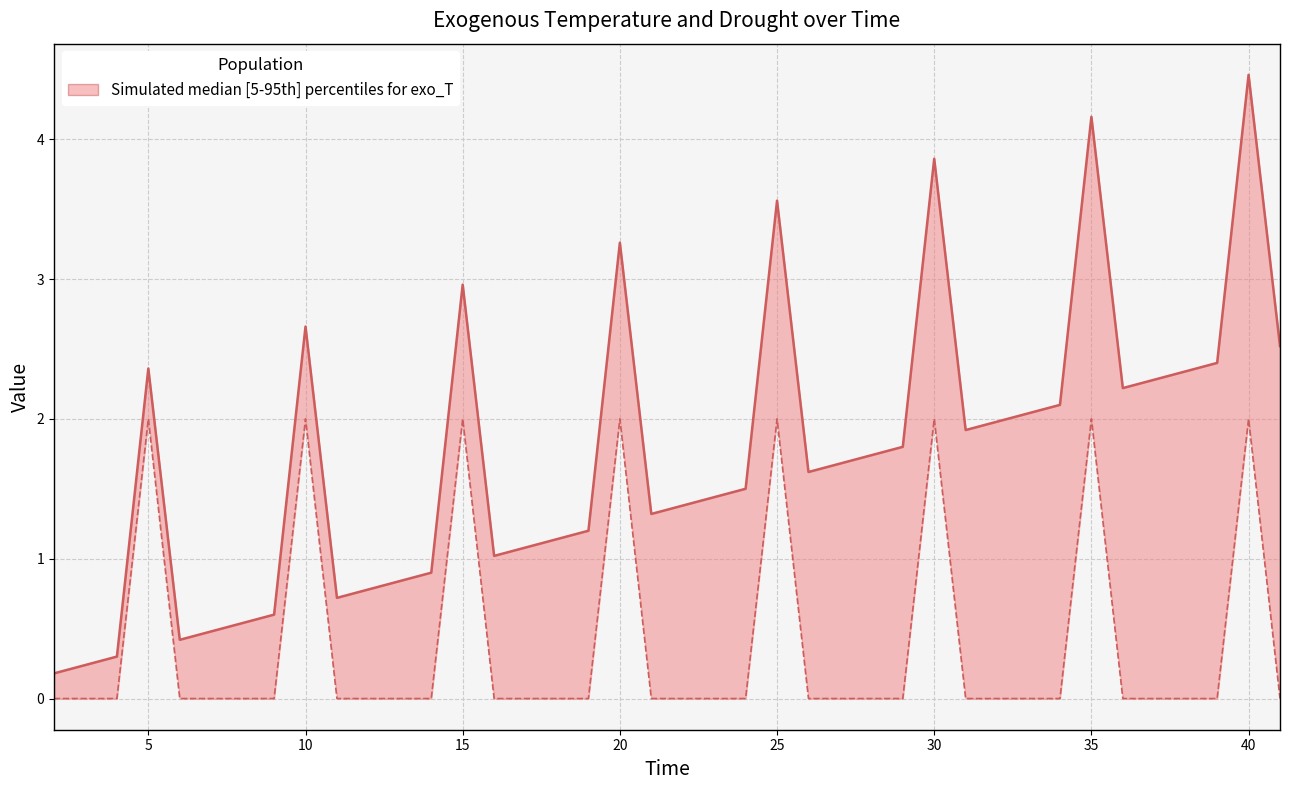

What is the difference between the second highest and second lowest values in the Drought series?

2.0